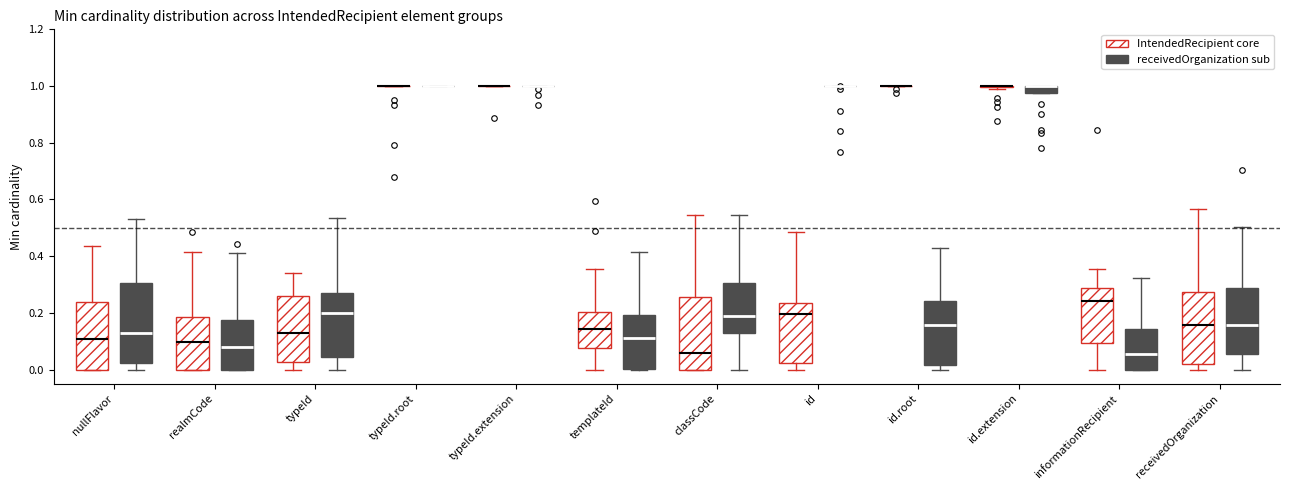

Comparing the boxes themselves (not the whiskers), which one is the tallest?

nullFlavor (receivedOrganization sub)